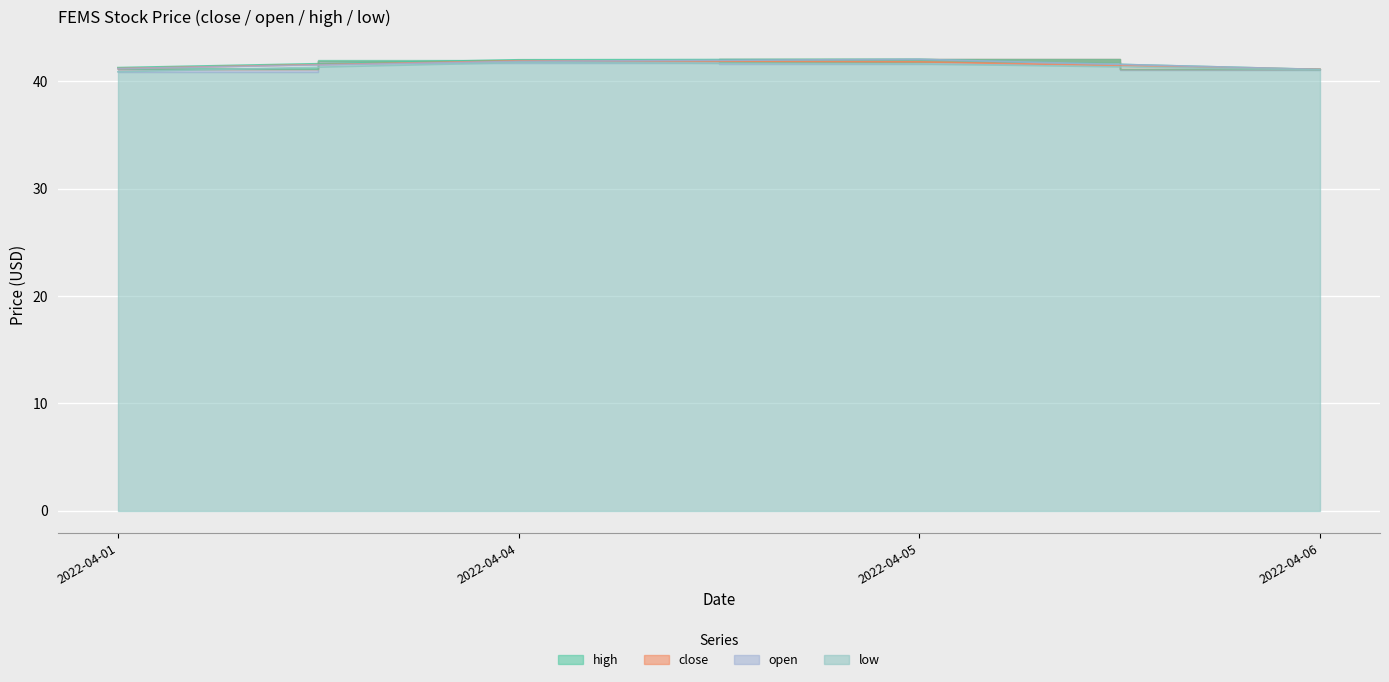

Does the chart display data point markers on the line(s)?

No